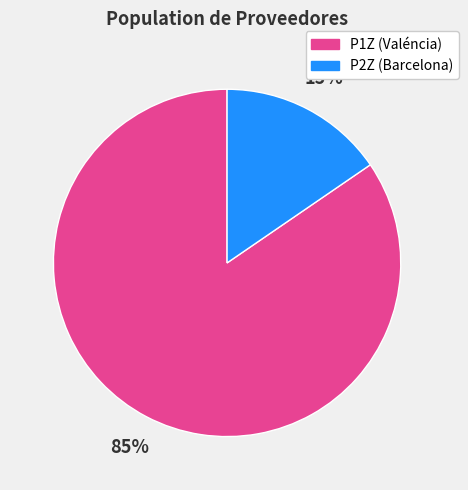

To the nearest percent, what is the average slice percentage?

50%